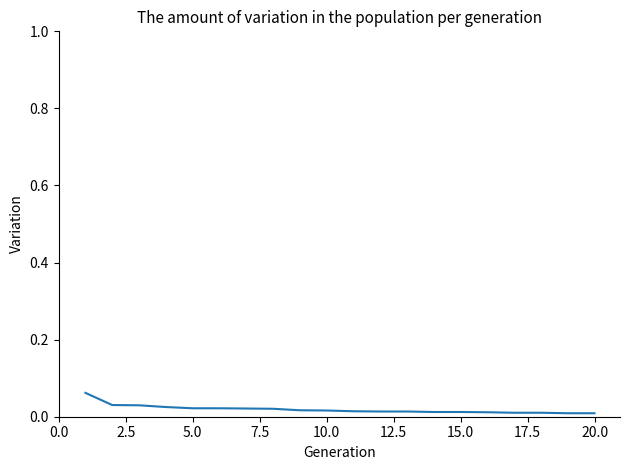

What is the greatest value displayed?

0.1